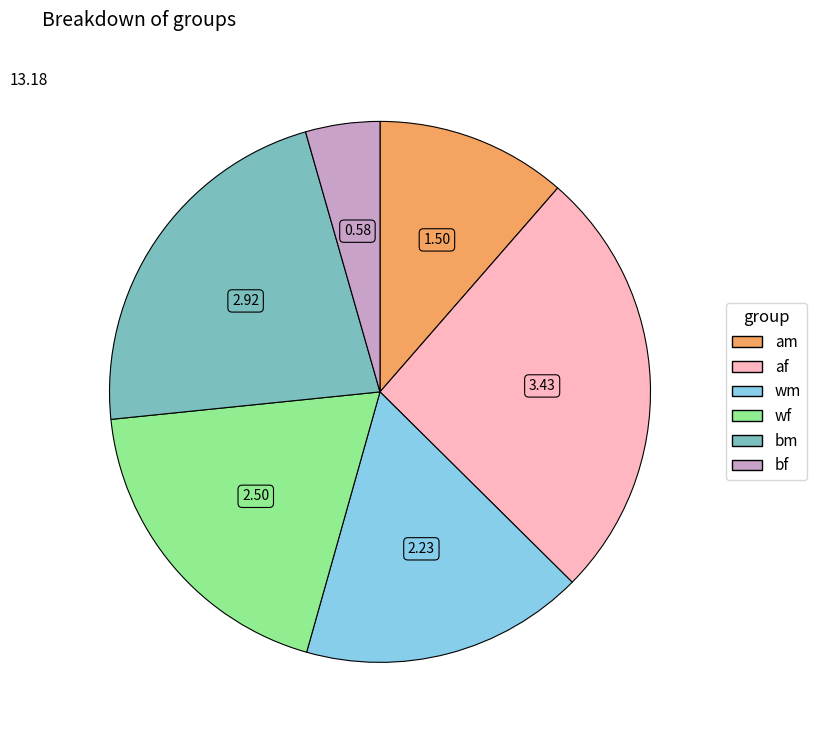

Is am the majority of the pie?

No